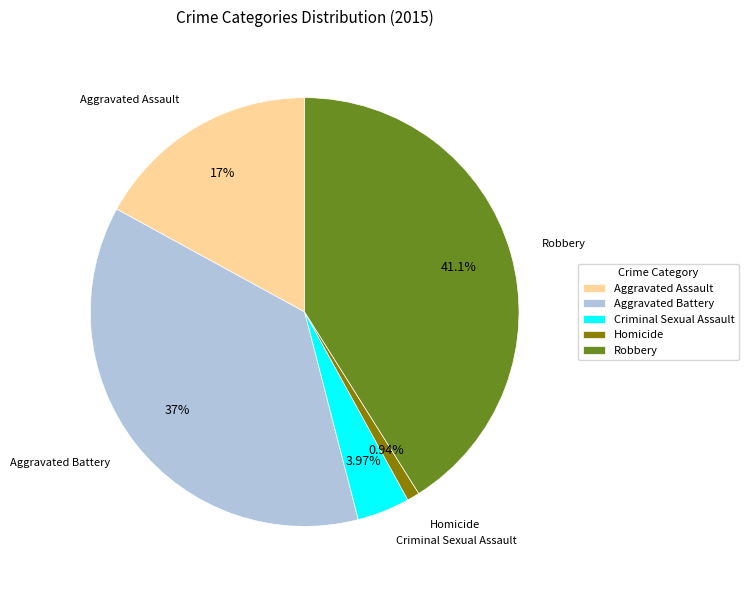

Does Homicide represent more than half of the total?

No